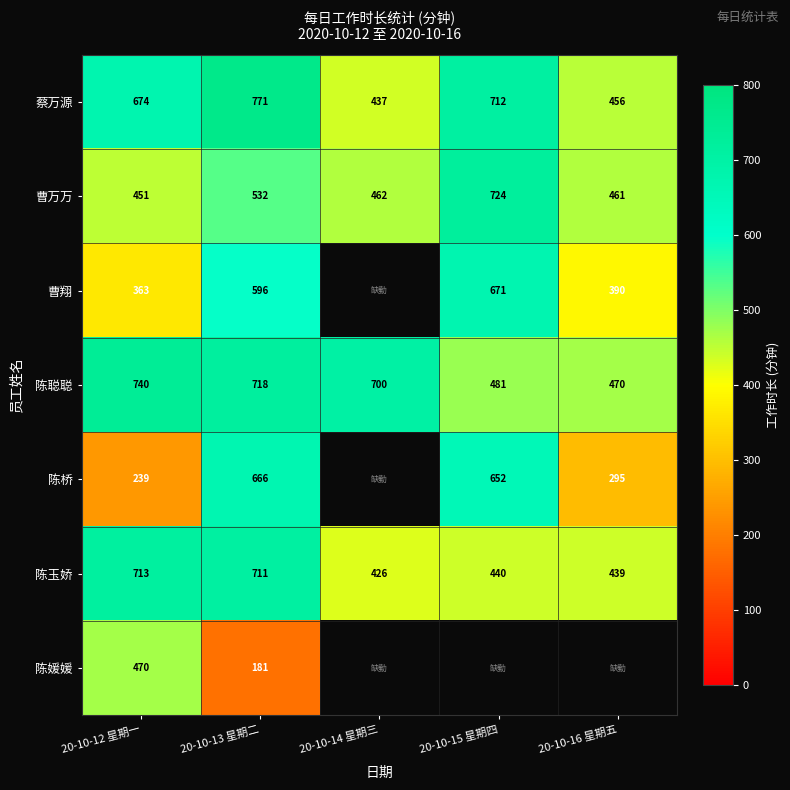

Is the value of 陈桥 at 20-10-13 星期二 greater than the value of 陈聪聪 at 20-10-16 星期五?

Yes